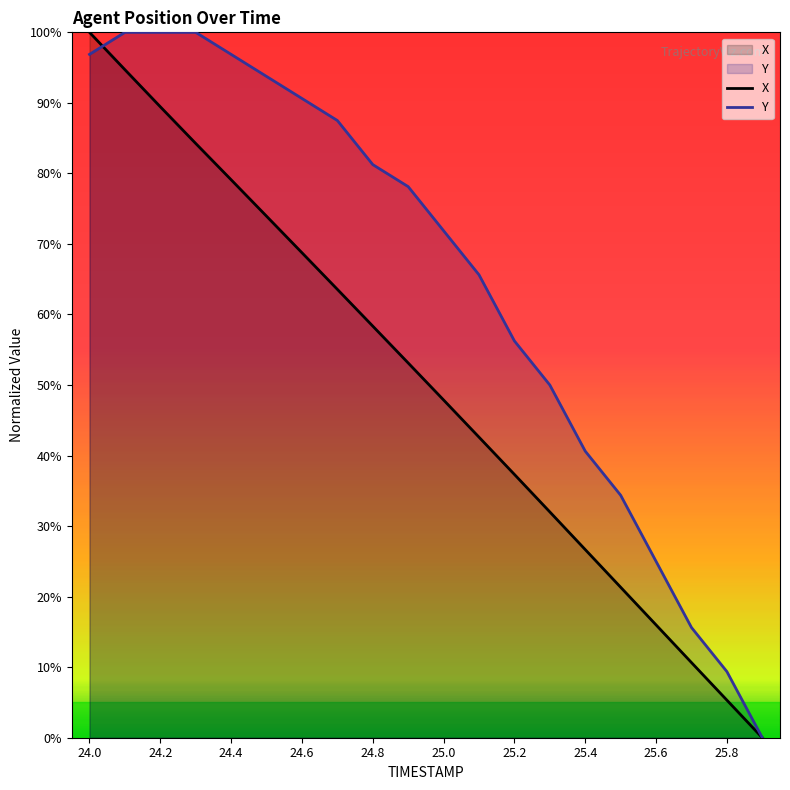

True or false: Y has more than 1 interior local peaks.

False